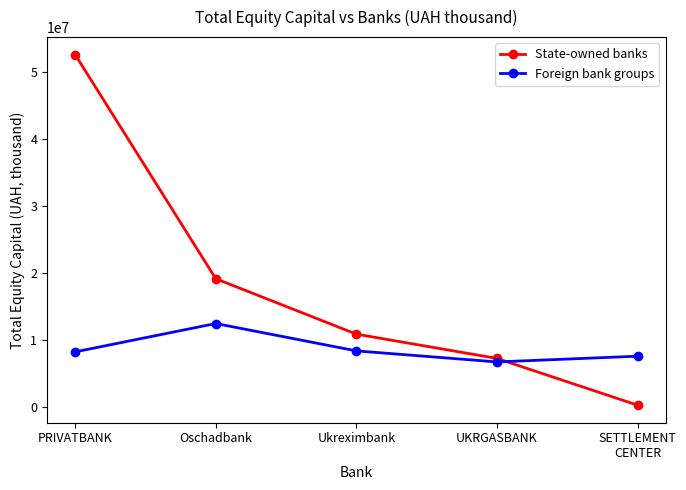

What is the highest value of the Foreign bank groups series?

12468362.4